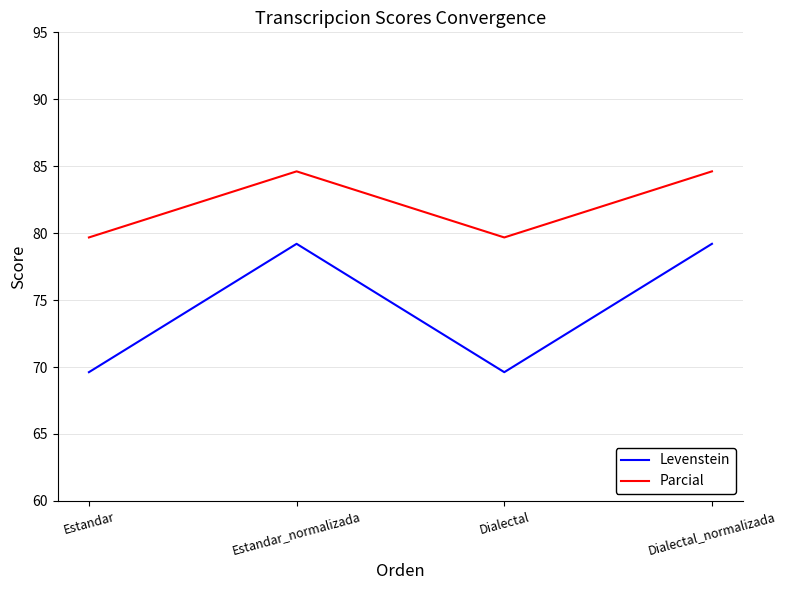

What position from the right is Estandar?

4